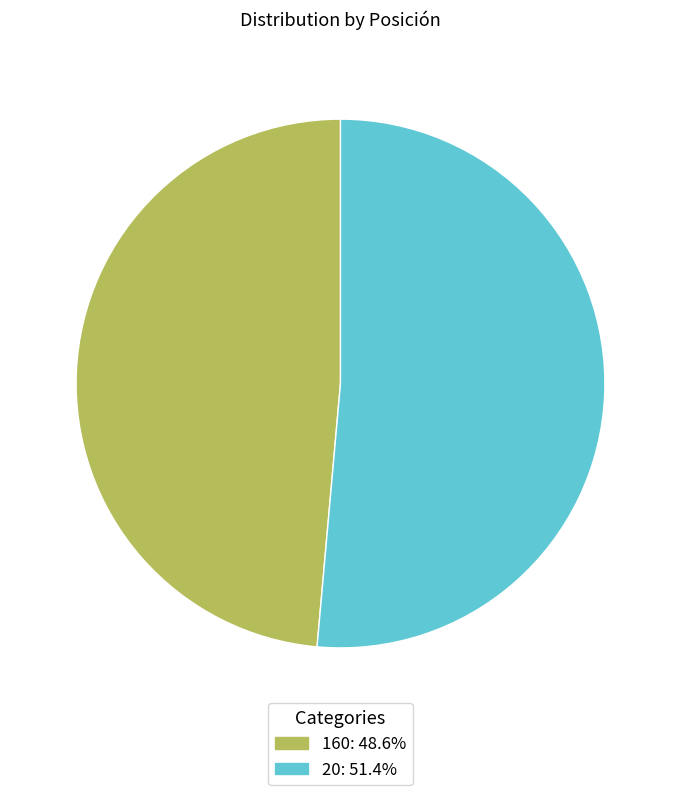

Approximately how many times larger is the value at 20: 51.4% compared to 160: 48.6%?

1.1